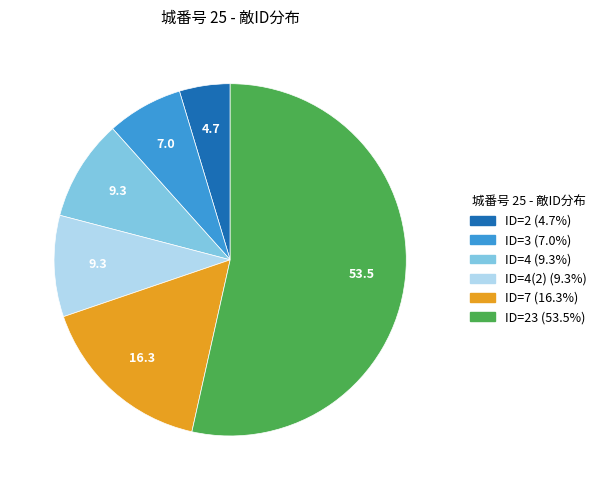

Is there any slice that represents more than half of the pie?

Yes